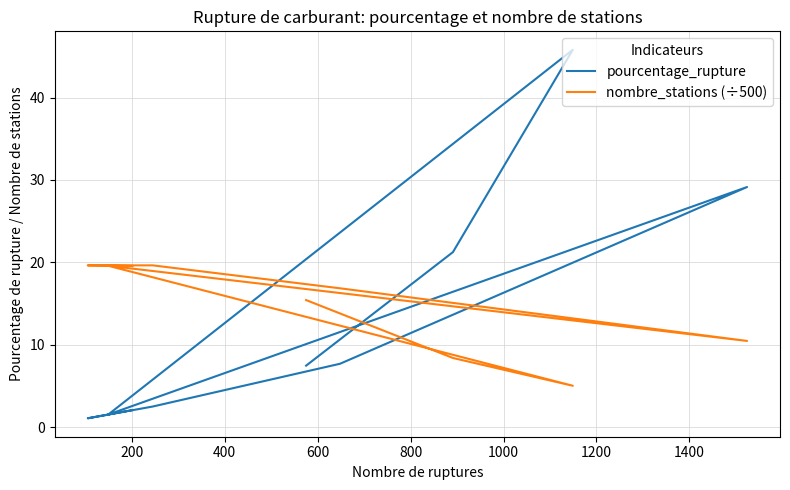

What is the difference between the second highest and minimum values in the pourcentage_rupture series?

28.1